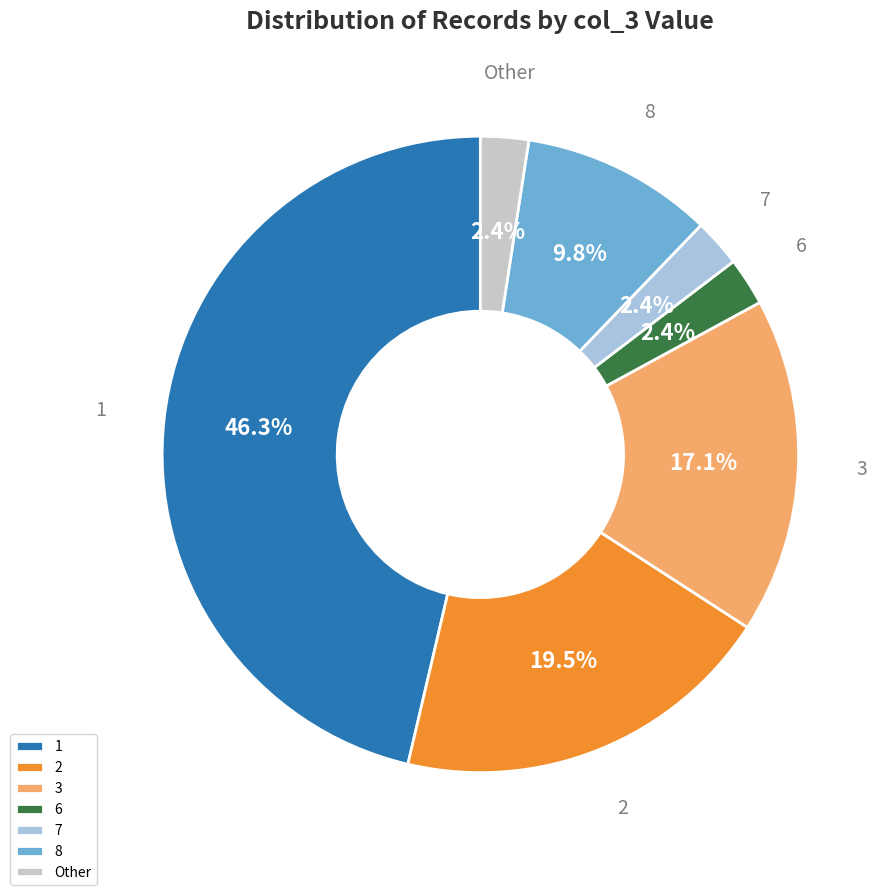

To the nearest percent, what portion does 1 represent?

46%